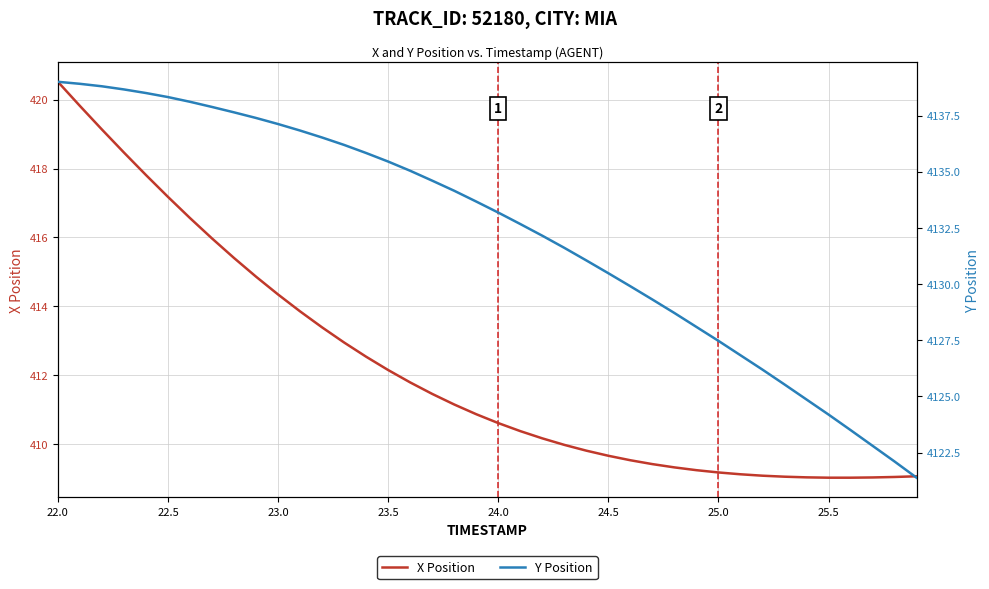

At which category is the sum across all series the highest?

22.0